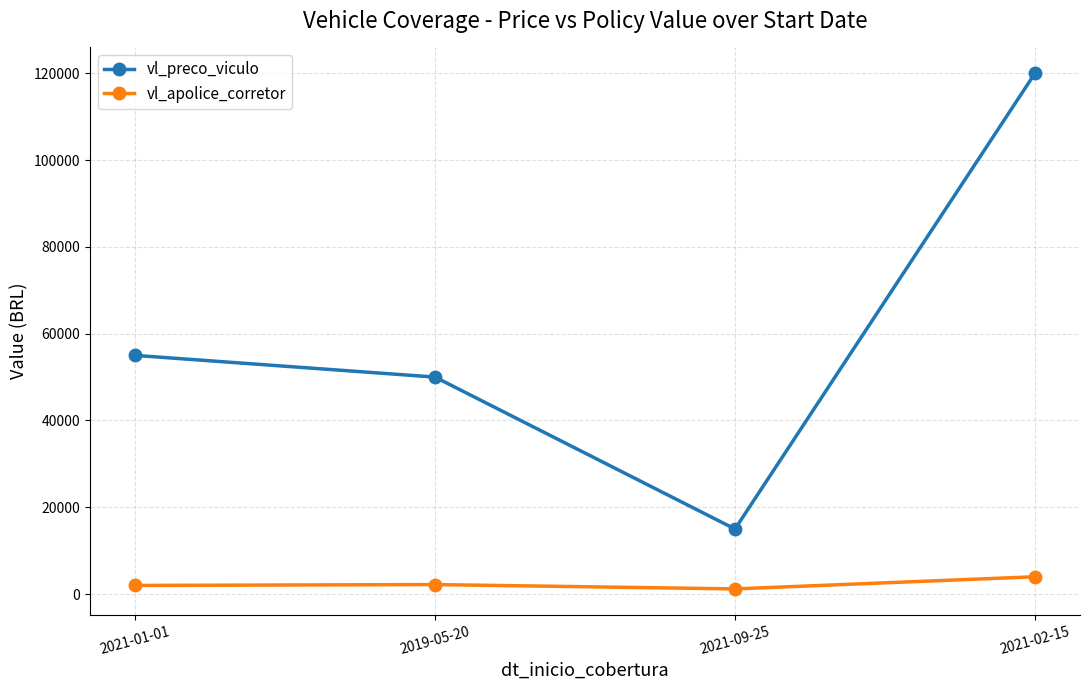

At how many categories does at least one series exceed 64763?

1